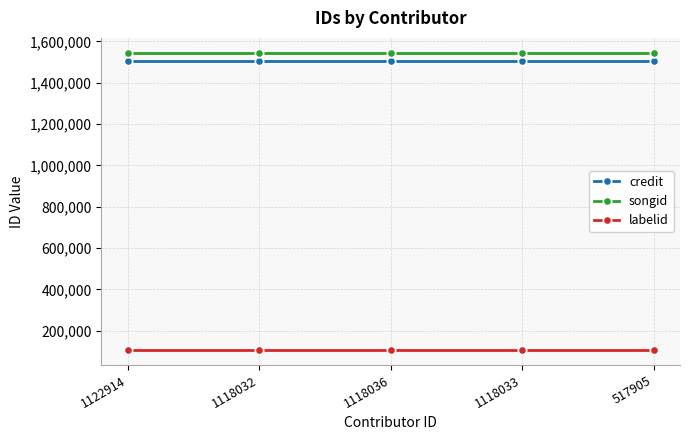

True or false: credit and songid intersect in this chart.

False